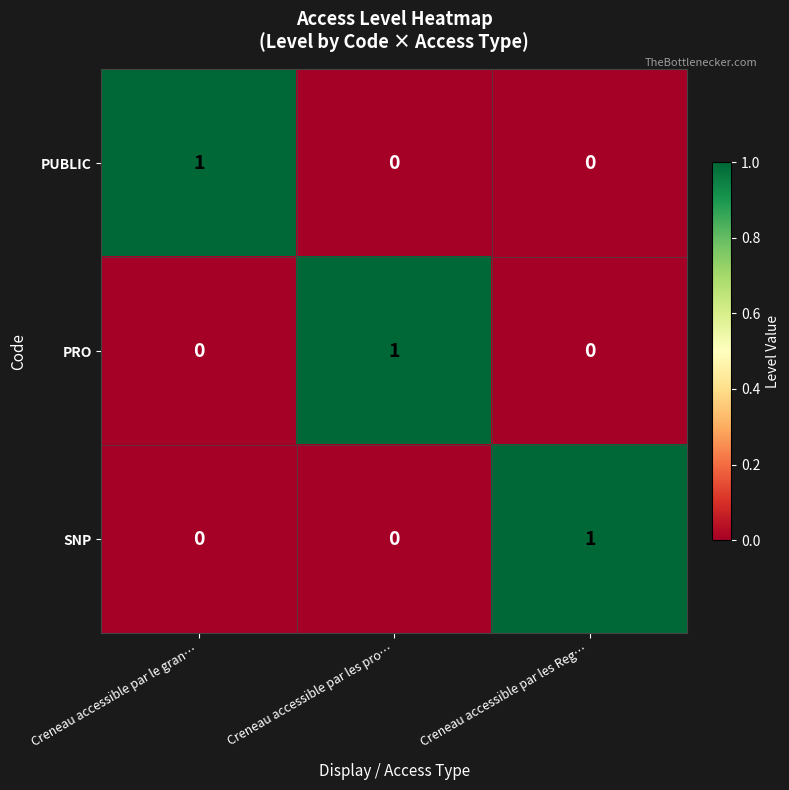

At which label does PRO reach its peak?

Creneau accessible par les pro…